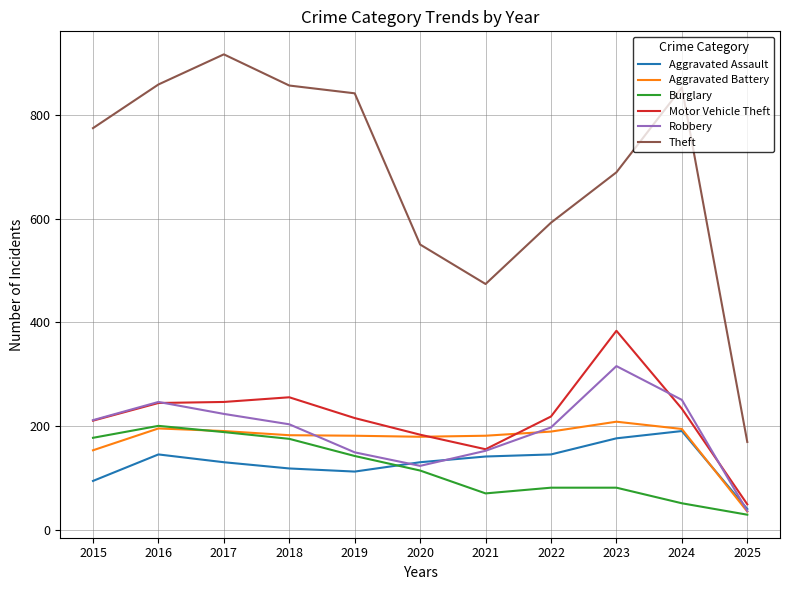

What are all the series names shown in the legend?

Aggravated Assault, Aggravated Battery, Burglary, Motor Vehicle Theft, Robbery, Theft